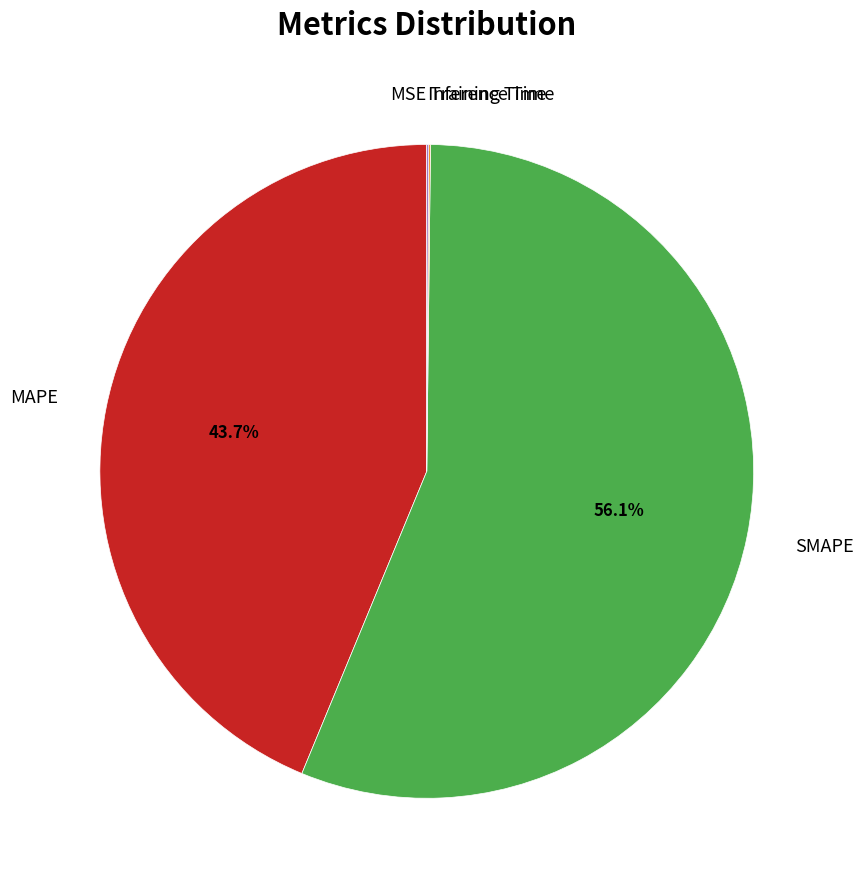

Does any single category account for the majority?

Yes